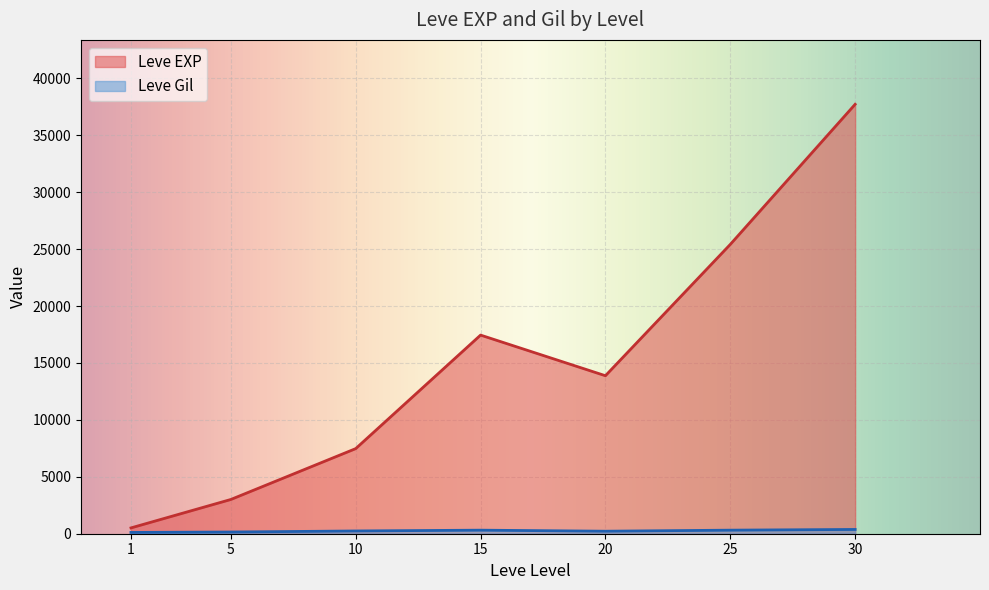

What are all the series names shown in the legend?

Leve EXP, Leve Gil